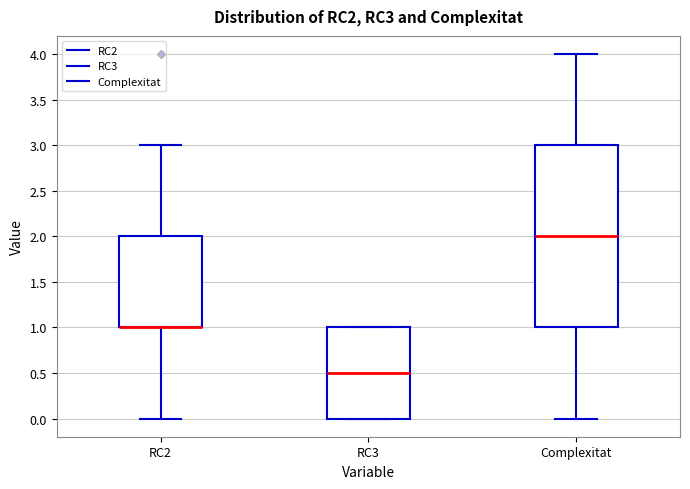

Reading left to right, read every box against the y-axis: the position of its median line, the range the box covers, and the ends of its whiskers. The values are not printed on the chart, so give them approximately, as read against the axis.

RC2: median 1.0 (drawn on the box's lower edge), box 1.0 to 2.0, whiskers 0.0 to 3.0
RC3: median 0.5, box 0.0 to 1.0, whiskers 0.0 to 1.0
Complexitat: median 2.0, box 1.0 to 3.0, whiskers 0.0 to 4.0